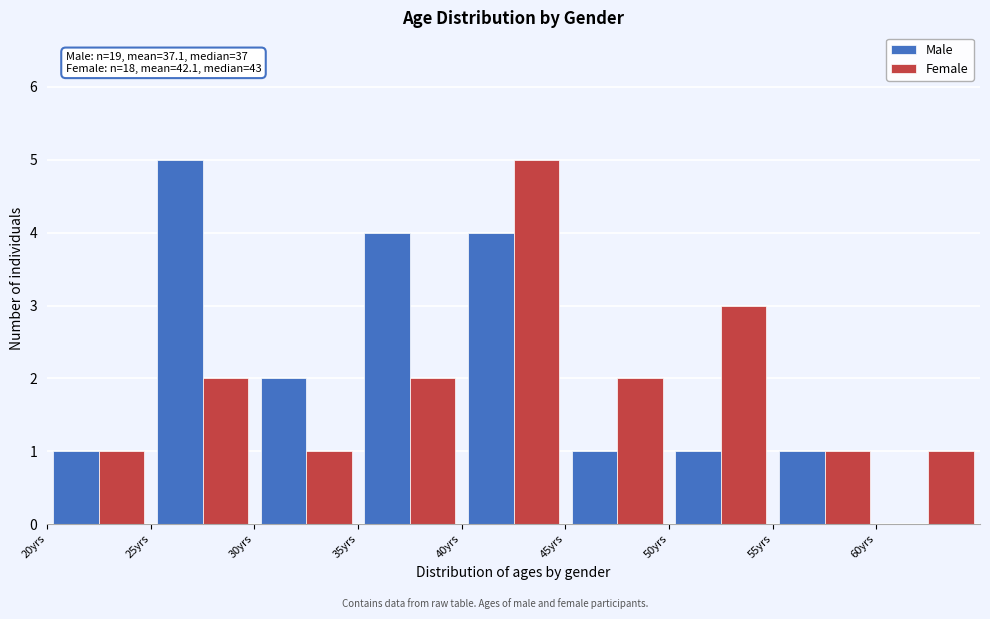

In the Female series, which range on the x-axis has the tallest bar?

40 to 45